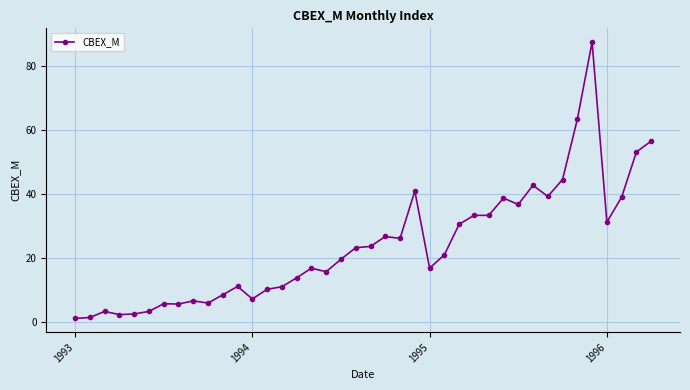

Is this an area chart (filled region under the line)?

No